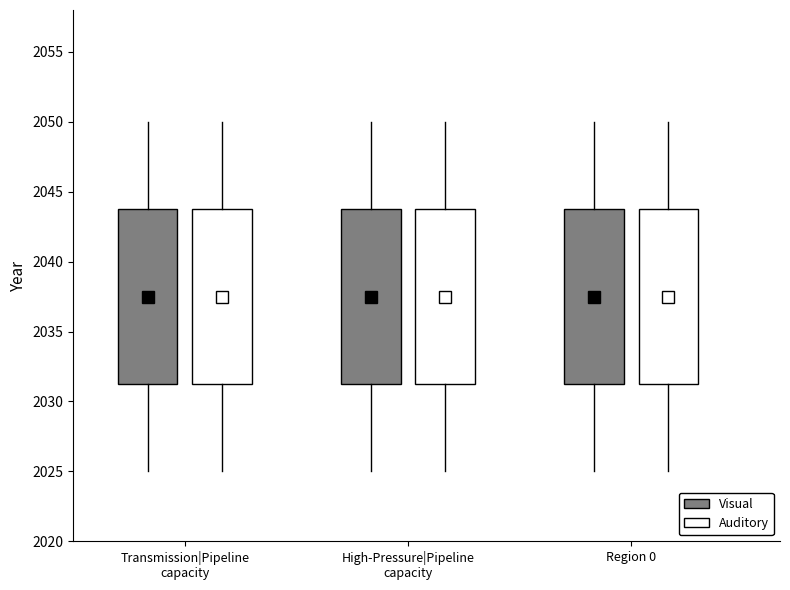

Reading left to right, transcribe this box plot: for each box, give where its median line is, the range the box spans, and where its two whiskers end, as read against the y-axis. The values are not printed on the chart, so give them approximately, as read against the axis.

Transmission|Pipeline capacity (Visual): median 2037.5, box 2031.5 to 2044.0, whiskers 2025.0 to 2050.0
Transmission|Pipeline capacity (Auditory): median 2037.5, box 2031.5 to 2044.0, whiskers 2025.0 to 2050.0
High-Pressure|Pipeline capacity (Visual): median 2037.5, box 2031.5 to 2044.0, whiskers 2025.0 to 2050.0
High-Pressure|Pipeline capacity (Auditory): median 2037.5, box 2031.5 to 2044.0, whiskers 2025.0 to 2050.0
Region 0 (Visual): median 2037.5, box 2031.5 to 2044.0, whiskers 2025.0 to 2050.0
Region 0 (Auditory): median 2037.5, box 2031.5 to 2044.0, whiskers 2025.0 to 2050.0